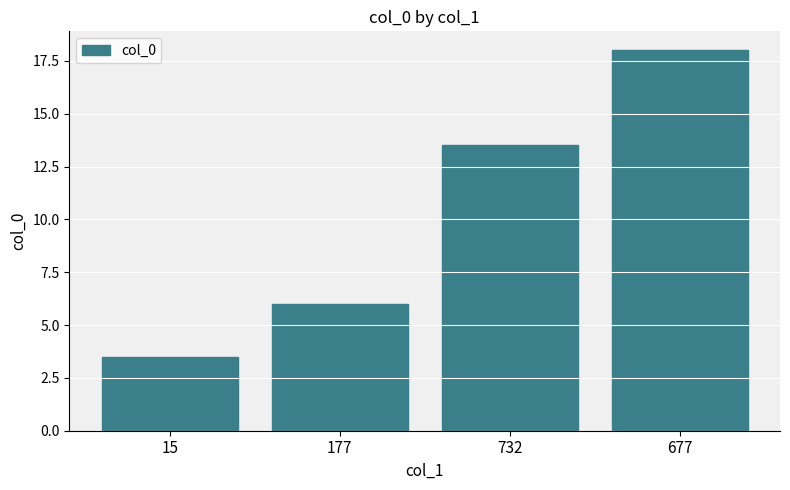

The value at 732 is 5.3. True or false?

False